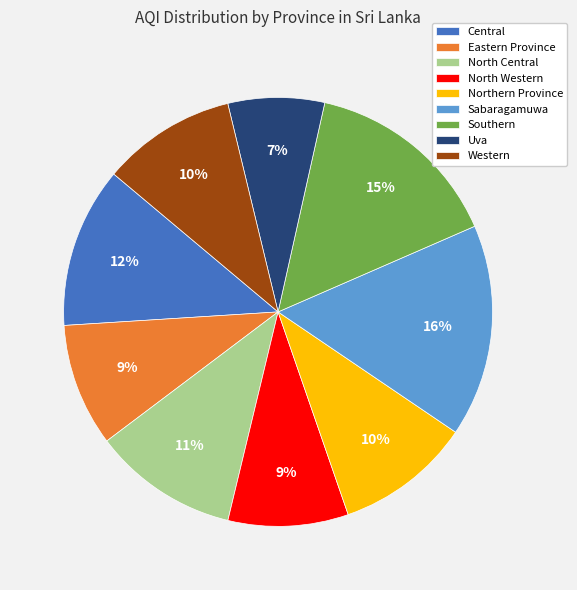

Which category has the smallest portion of the pie?

Uva